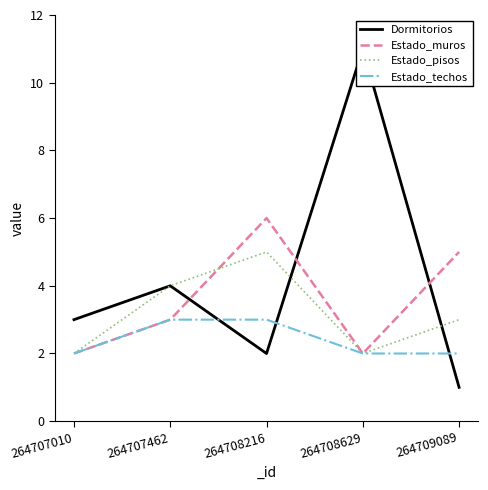

Reading left to right, list all the values displayed in this chart.

Dormitorios: 264707010=3	264707462=4	264708216=2	264708629=11	264709089=1
Estado_muros: 264707010=2	264707462=3	264708216=6	264708629=2	264709089=5
Estado_pisos: 264707010=2	264707462=4	264708216=5	264708629=2	264709089=3
Estado_techos: 264707010=2	264707462=3	264708216=3	264708629=2	264709089=2